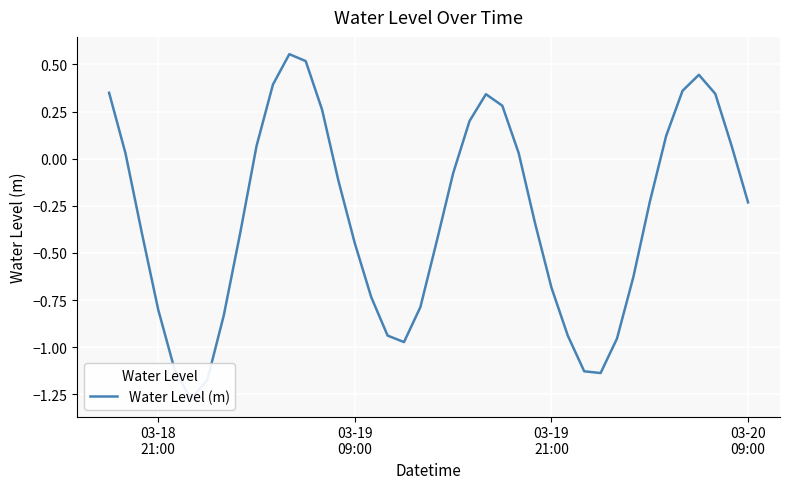

What is the greatest value displayed?

0.6